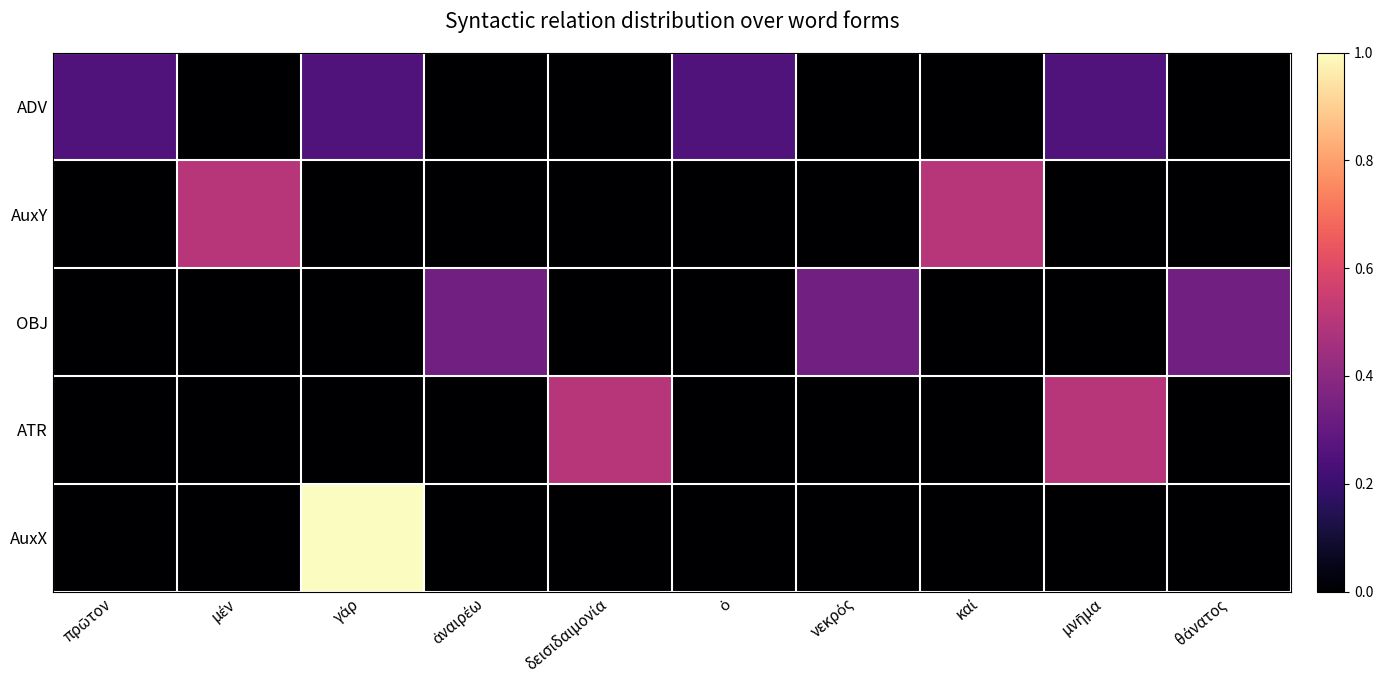

At which category does the chart reach its minimum across all series?

μέν